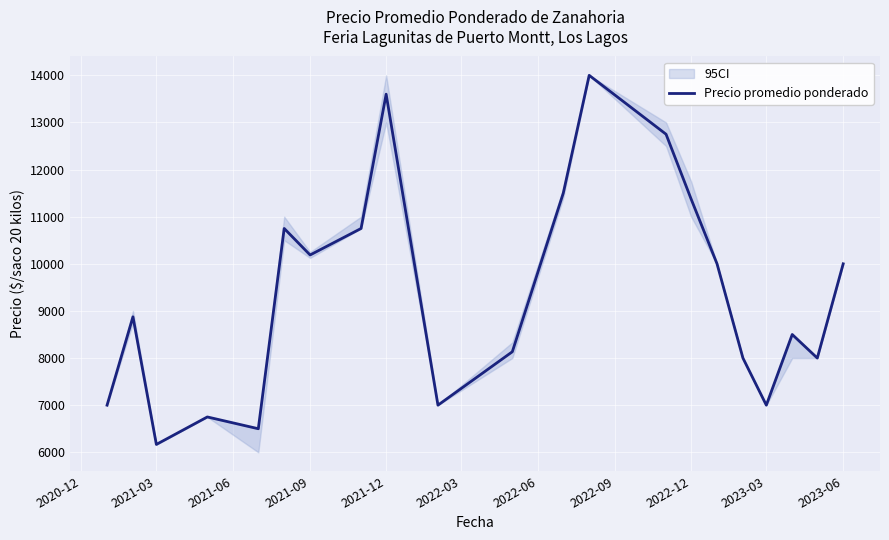

What is the value of the 21st point from the left?

10000.0